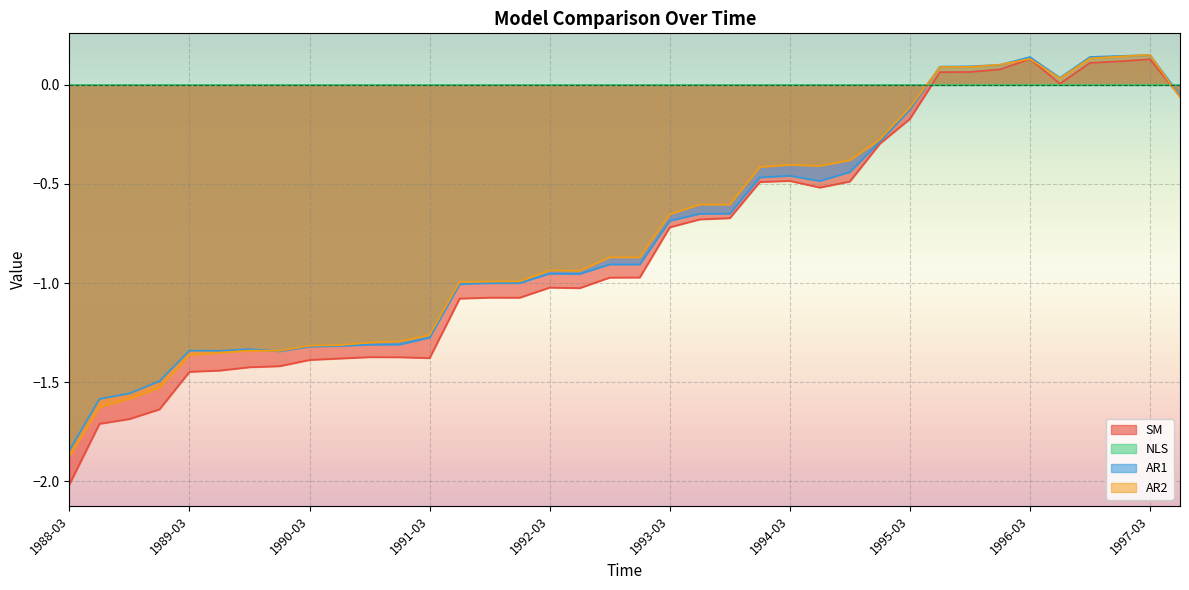

What is the label of the 38th point from the right?

1988-03